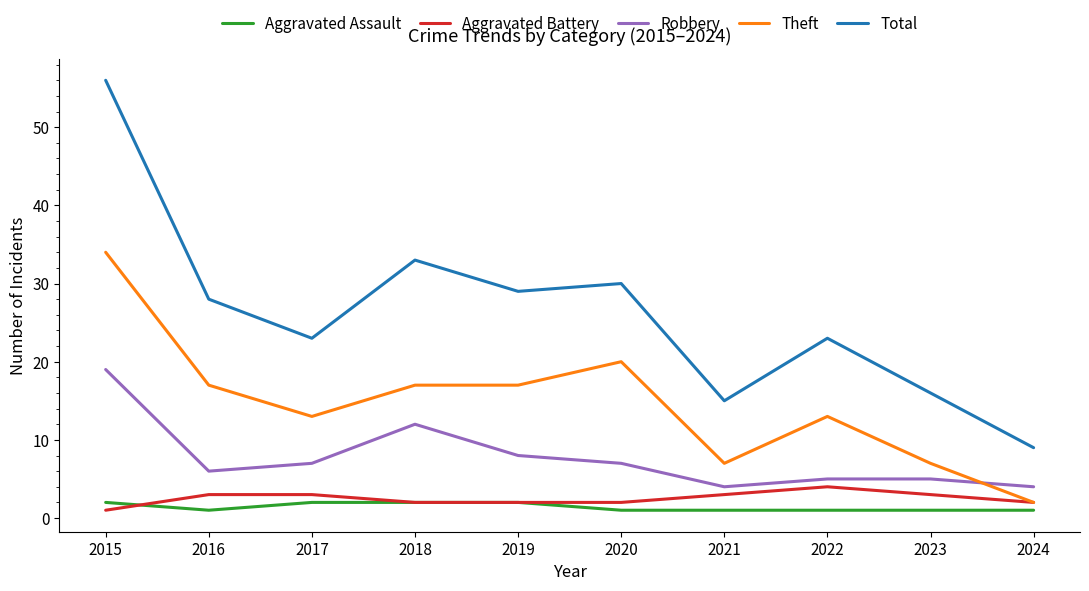

At 2016, list the series in order from largest to smallest.

Total, Theft, Robbery, Aggravated Battery, Aggravated Assault